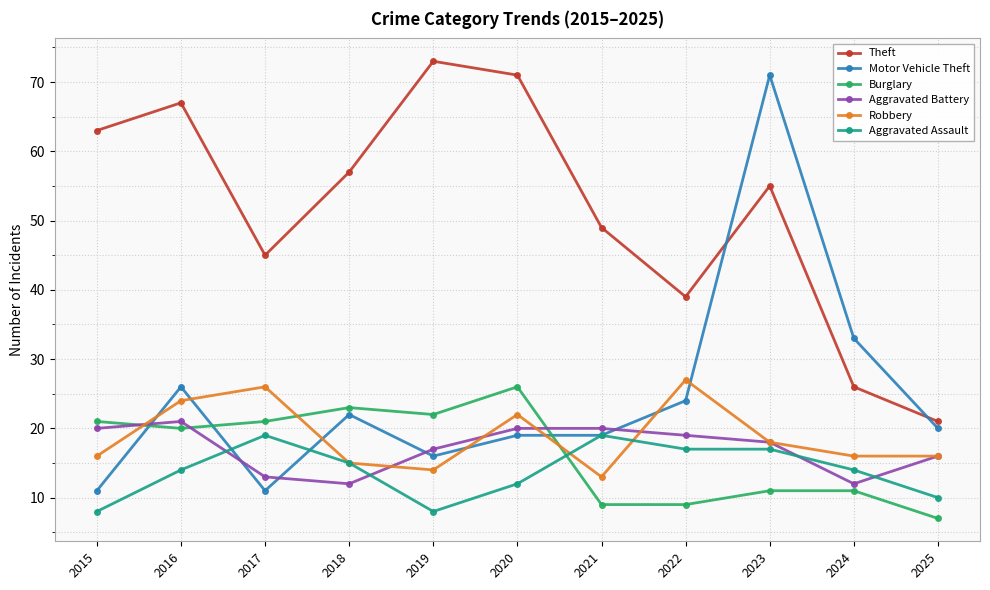

Which series has the largest total across all categories?

Theft